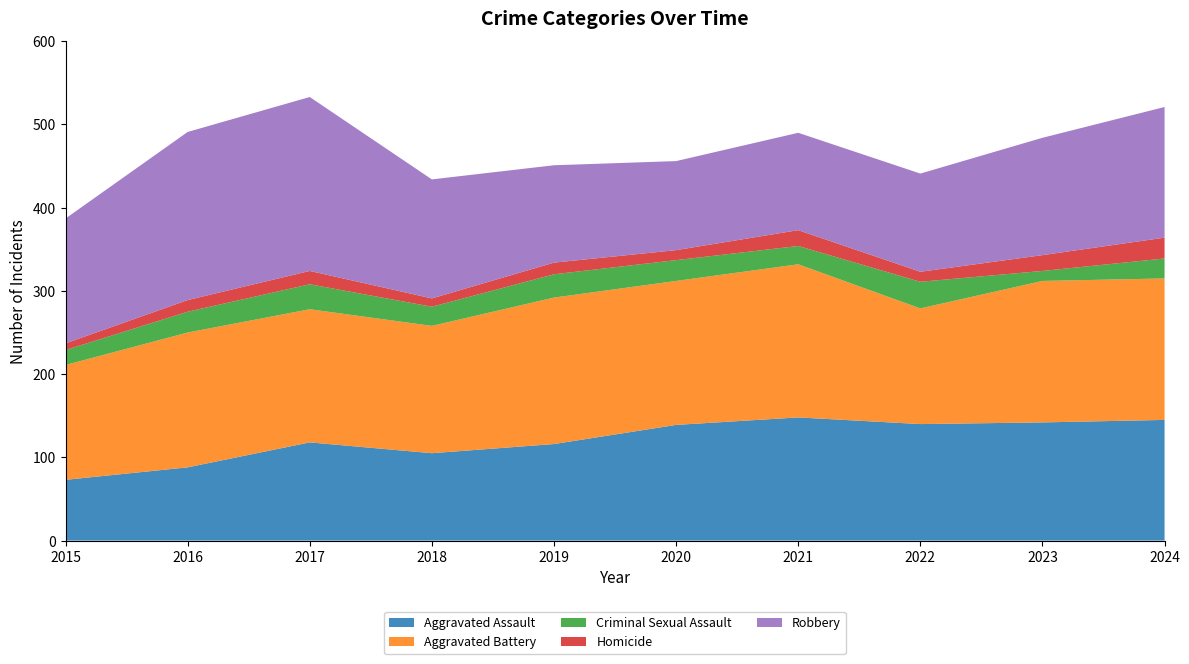

Reading left to right, extract all data points from this chart.

Aggravated Assault: 2015=73	2016=88	2017=118	2018=105	2019=116	2020=139	2021=148	2022=140	2023=142	2024=145
Aggravated Battery: 2015=138	2016=162	2017=160	2018=153	2019=176	2020=173	2021=184	2022=139	2023=170	2024=170
Criminal Sexual Assault: 2015=18	2016=25	2017=30	2018=23	2019=28	2020=25	2021=22	2022=32	2023=12	2024=24
Homicide: 2015=8	2016=14	2017=16	2018=10	2019=14	2020=12	2021=19	2022=12	2023=19	2024=25
Robbery: 2015=150	2016=202	2017=209	2018=143	2019=117	2020=107	2021=117	2022=118	2023=141	2024=157